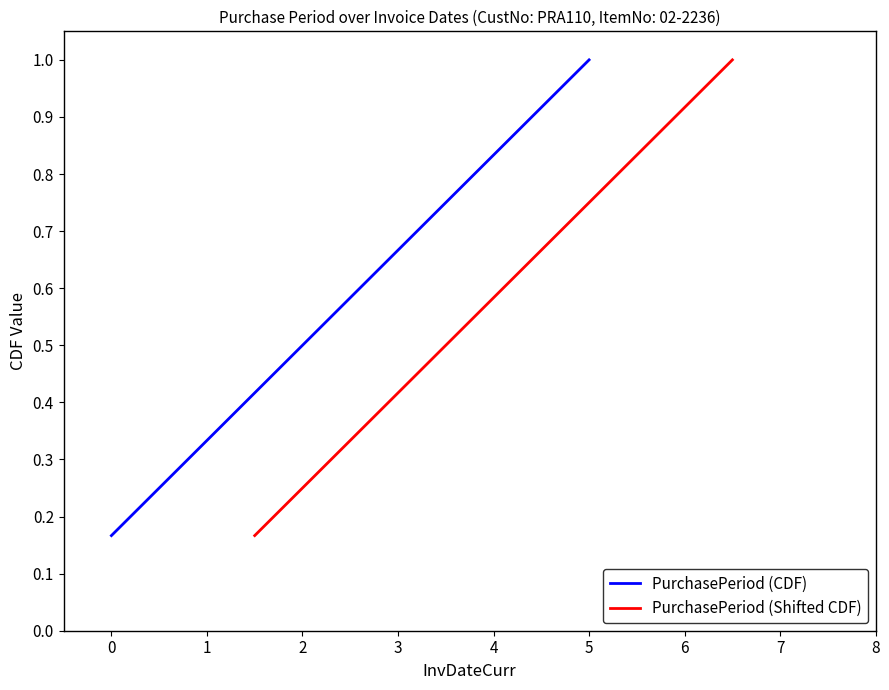

Is this an area chart (filled region under the line)?

No